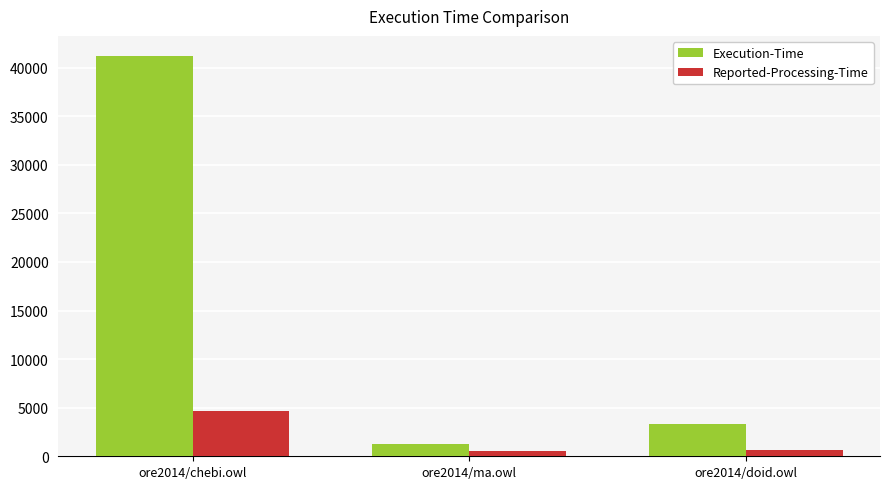

What is the difference between the maximum and minimum values in the Execution-Time series?

39932